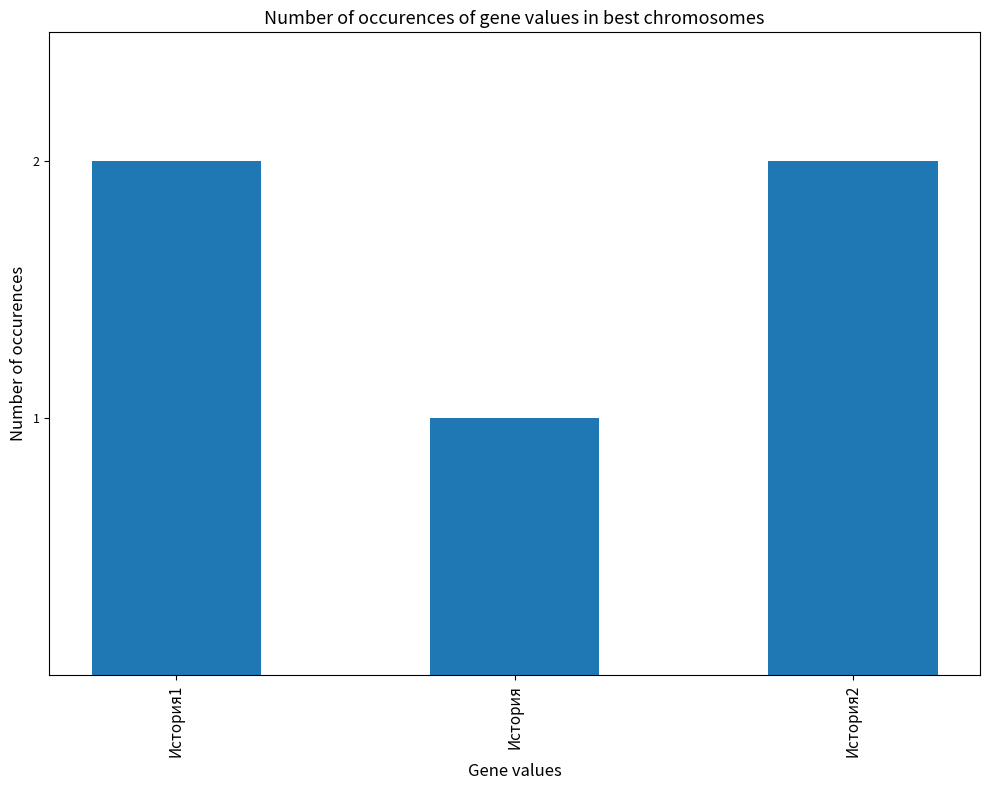

What is the ratio of the value at История to the value at История2?

0.5